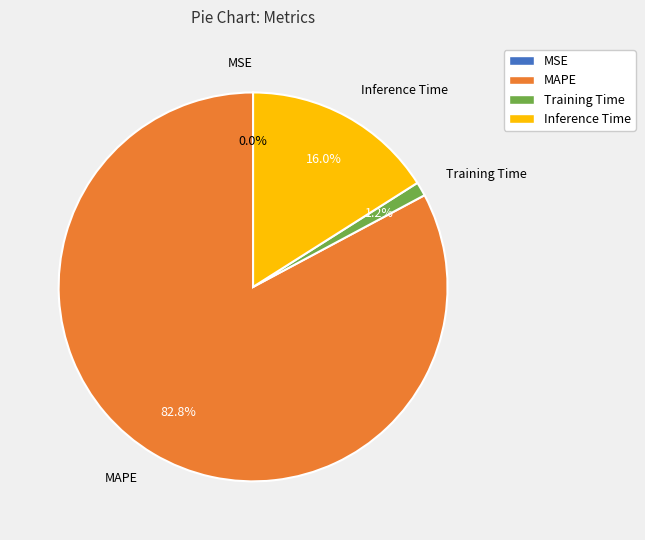

How much of the chart is everything except Inference Time?

84.0%